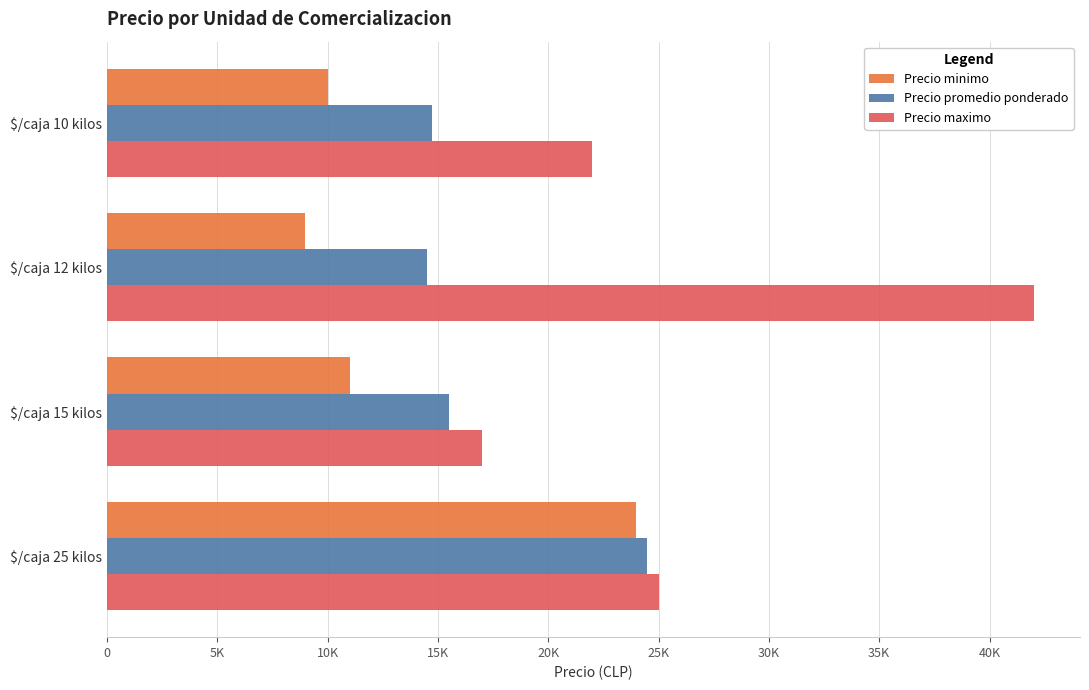

Which label corresponds to the smallest value in the chart?

$/caja 12 kilos